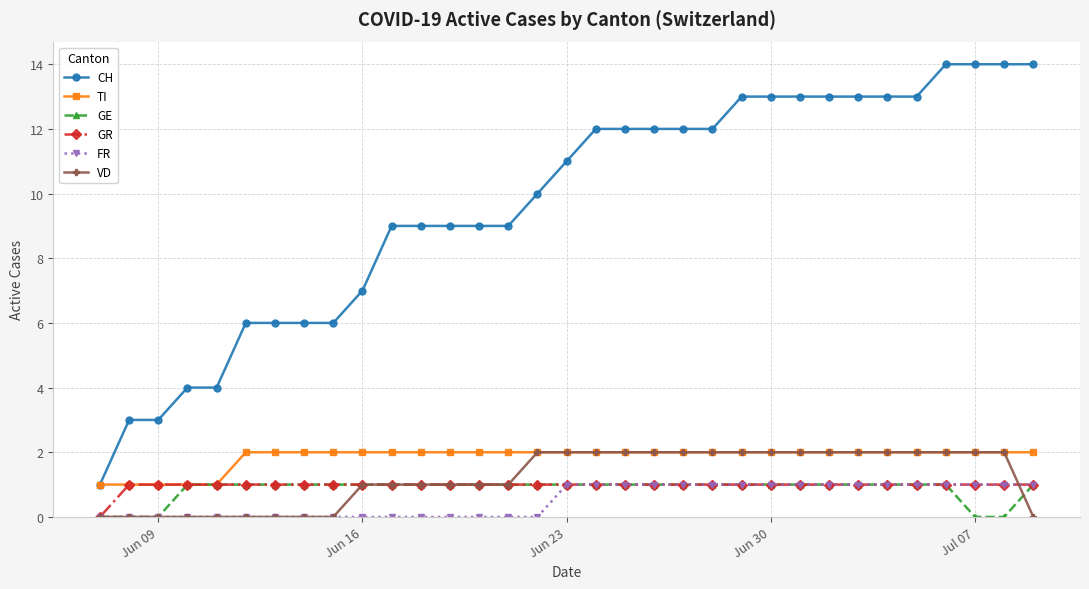

True or false: GR and CH cross at least once.

False